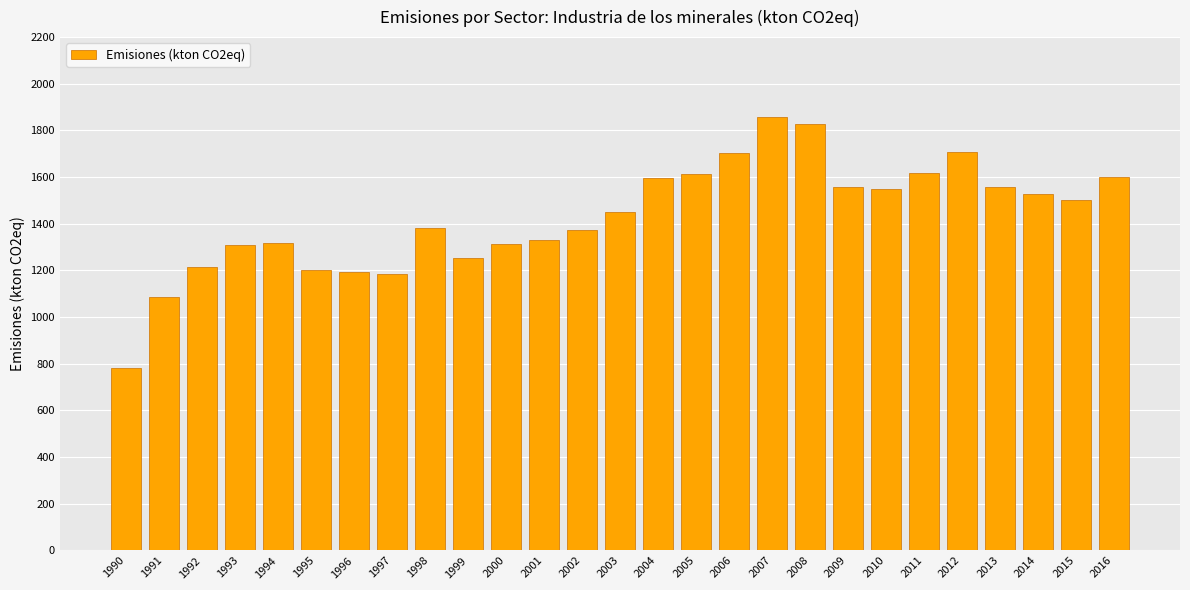

Approximately how many times larger is the value at 2009 compared to 2015?

1.0